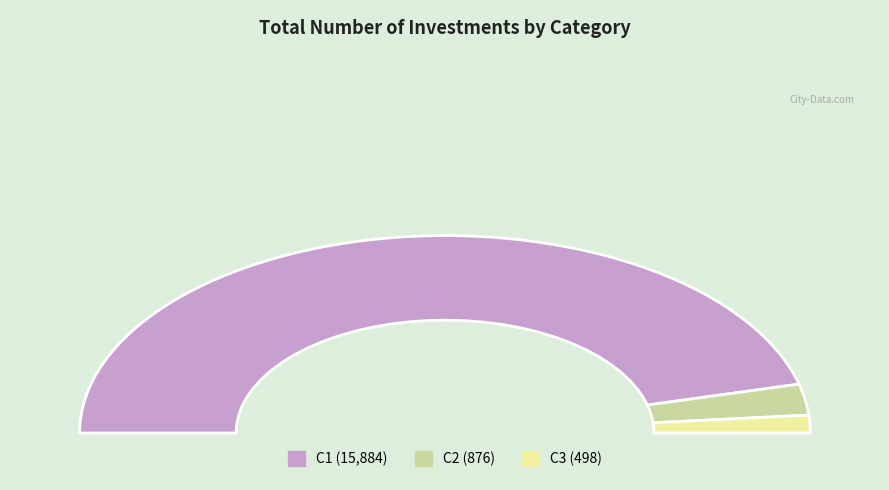

The C2 slice represents 5% of the pie. True or false?

True